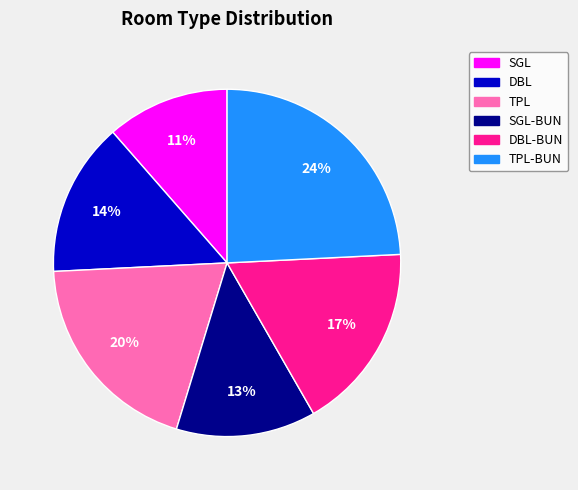

True or false: TPL accounts for 20% of the total.

True